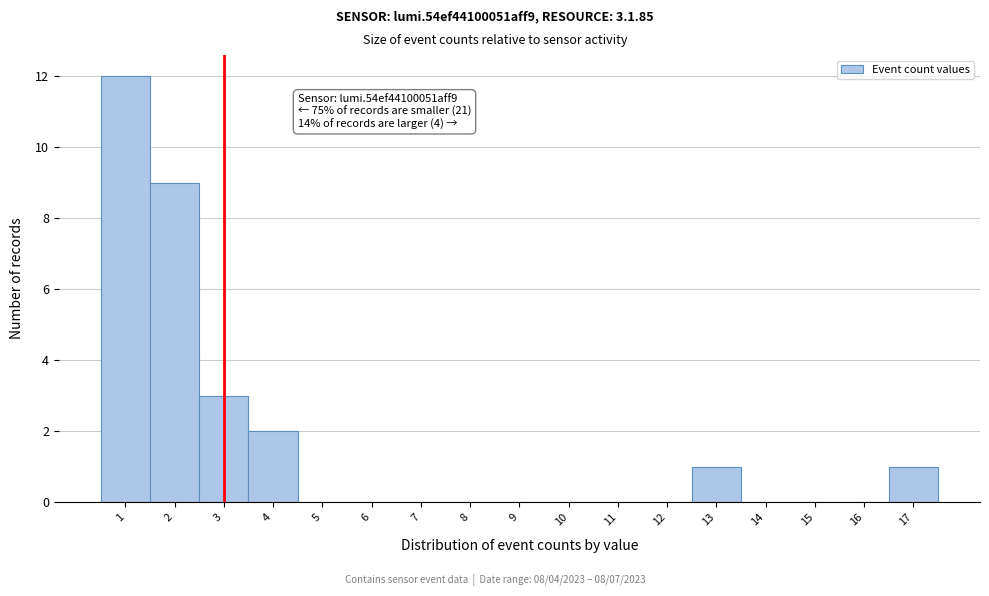

Which range on the x-axis has the tallest bar?

0.5 to 1.5